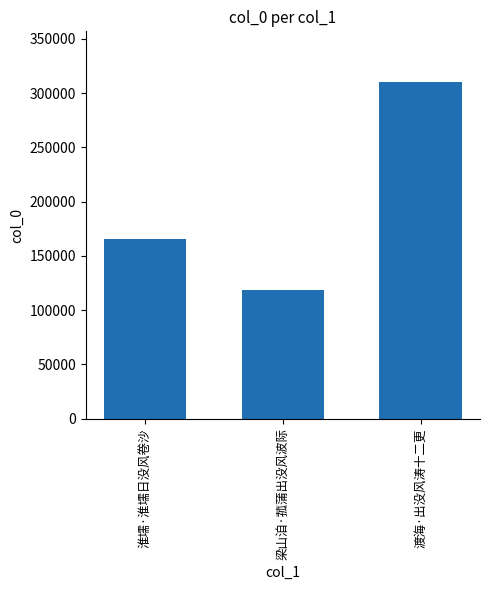

How many data points does each series have?

3